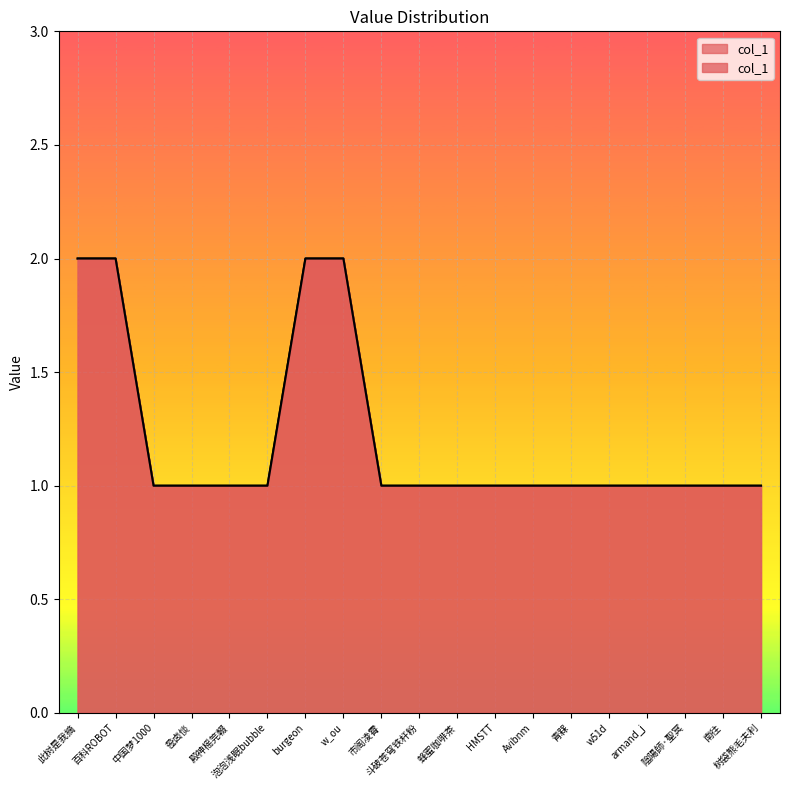

What position from the right is burgeon?

13